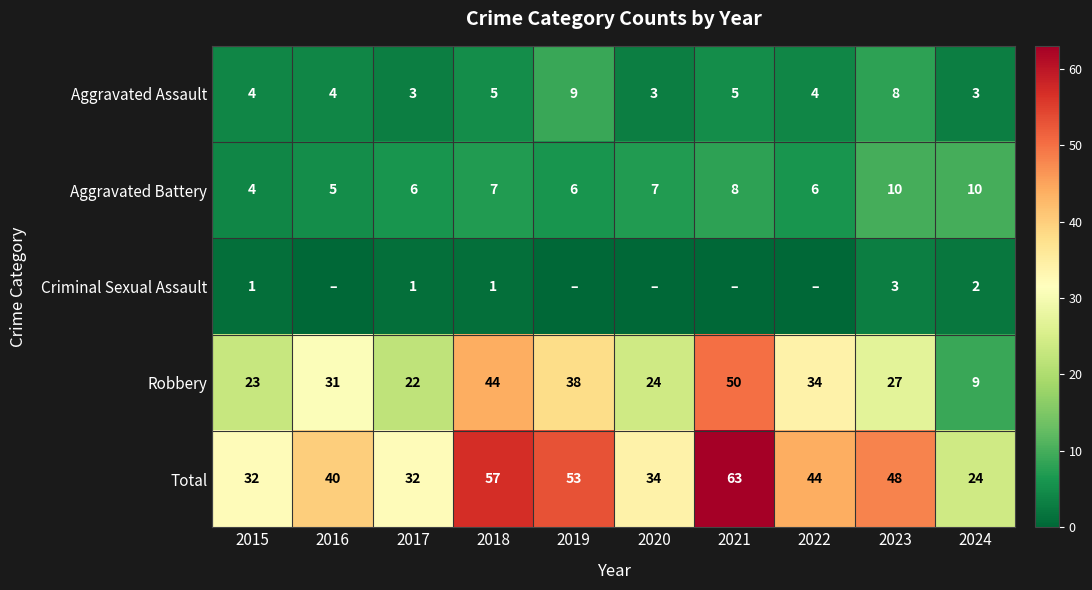

Rank the series at 2017 from highest to lowest value.

Total, Robbery, Aggravated Battery, Aggravated Assault, Criminal Sexual Assault